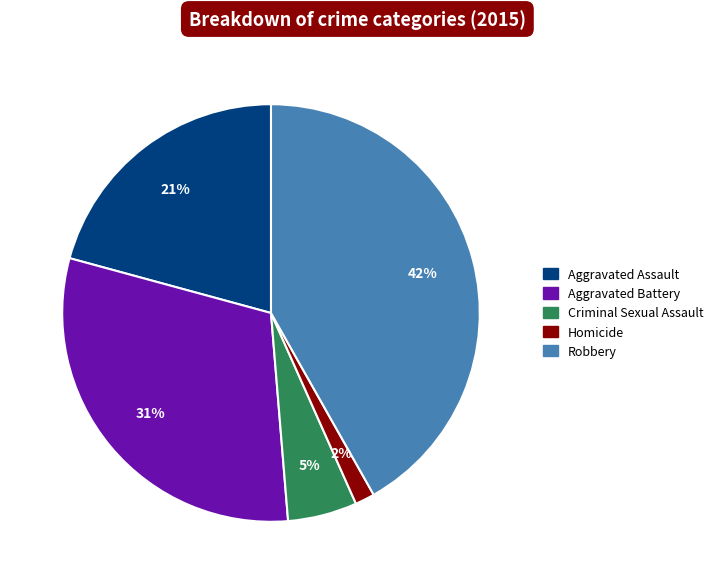

The Homicide slice represents 2% of the pie. True or false?

True